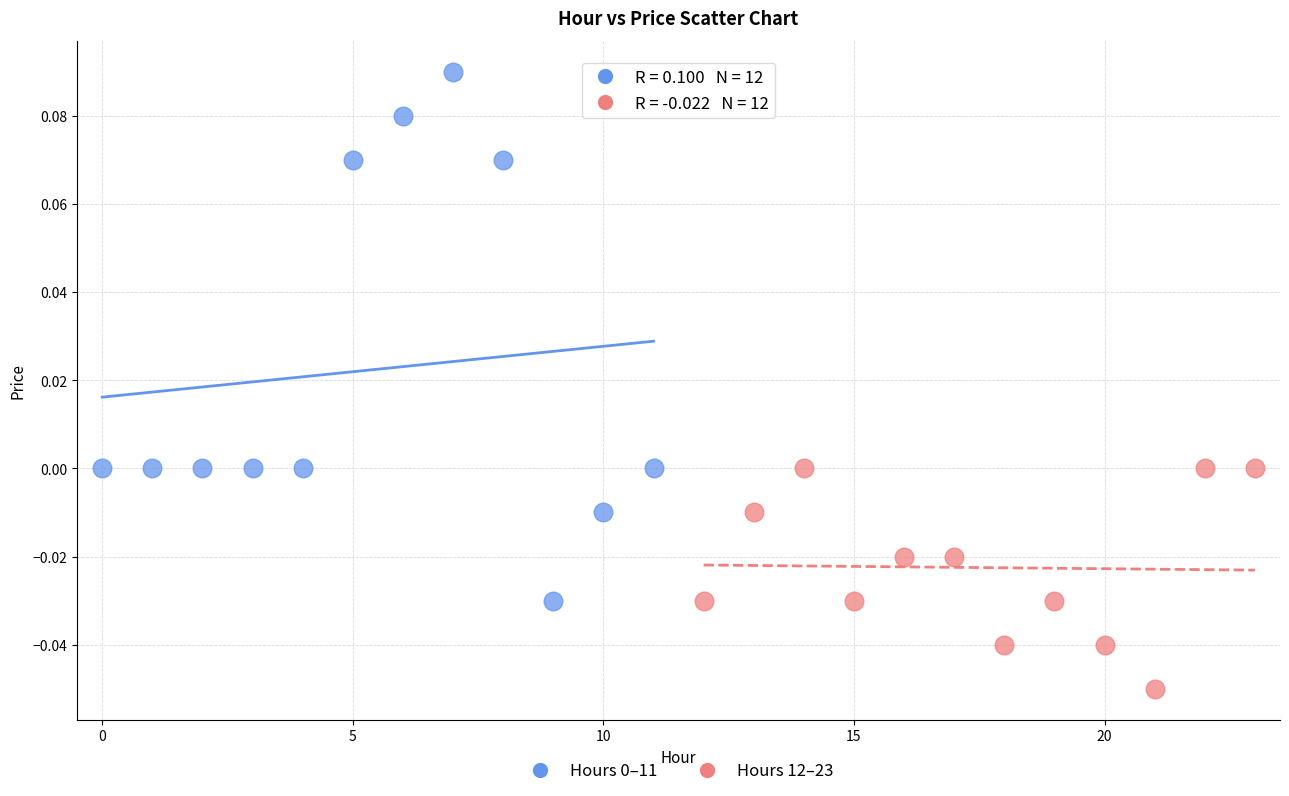

Which series contains the lowest Y value?

Hours 12–23